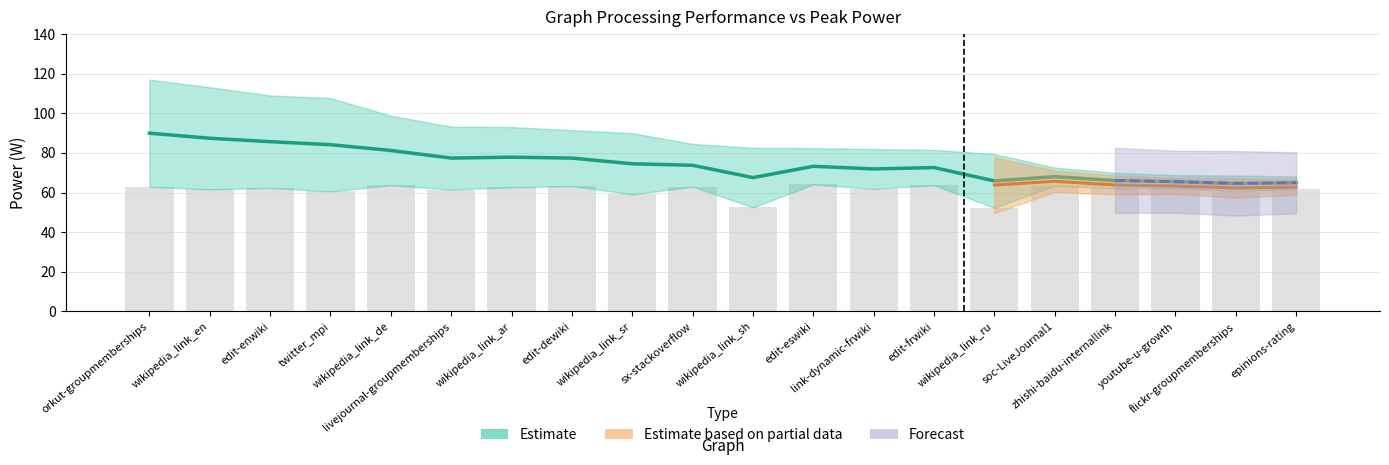

What is the sum of the values at soc-LiveJournal1 and flickr-groupmemberships?

123.9